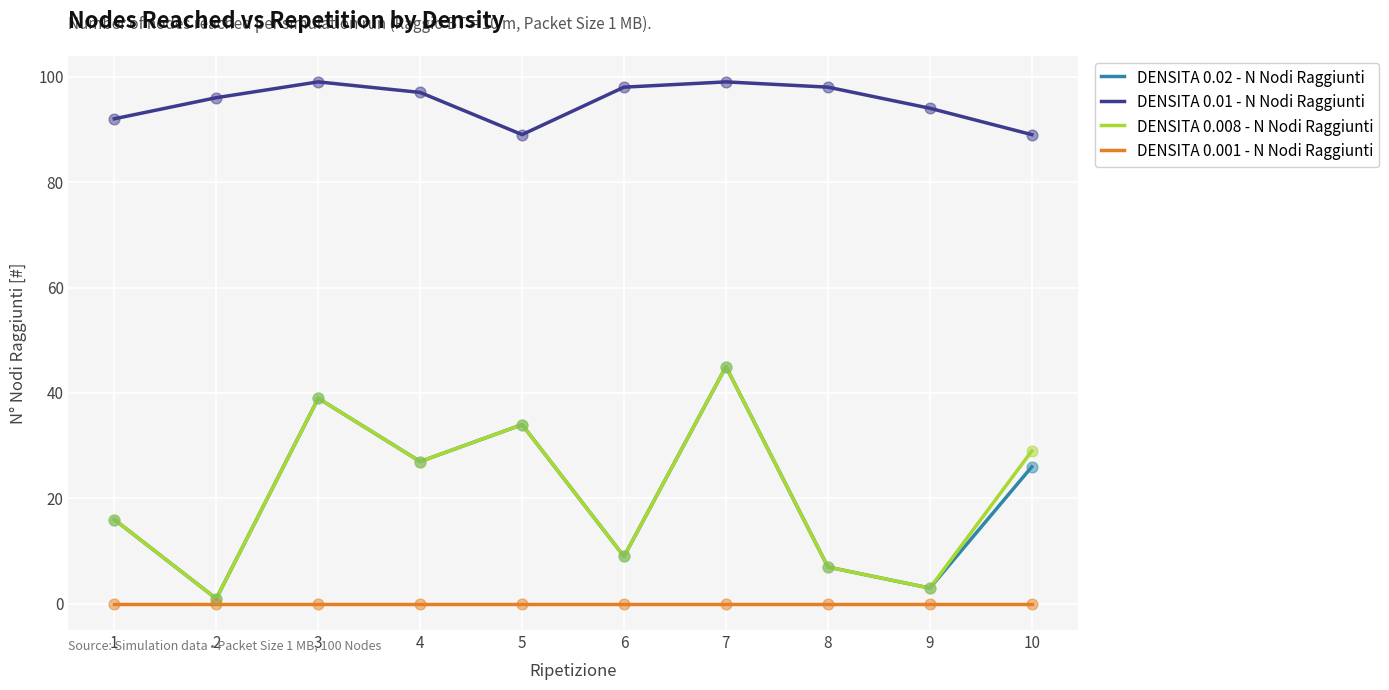

At which category is the sum across all series the highest?

7